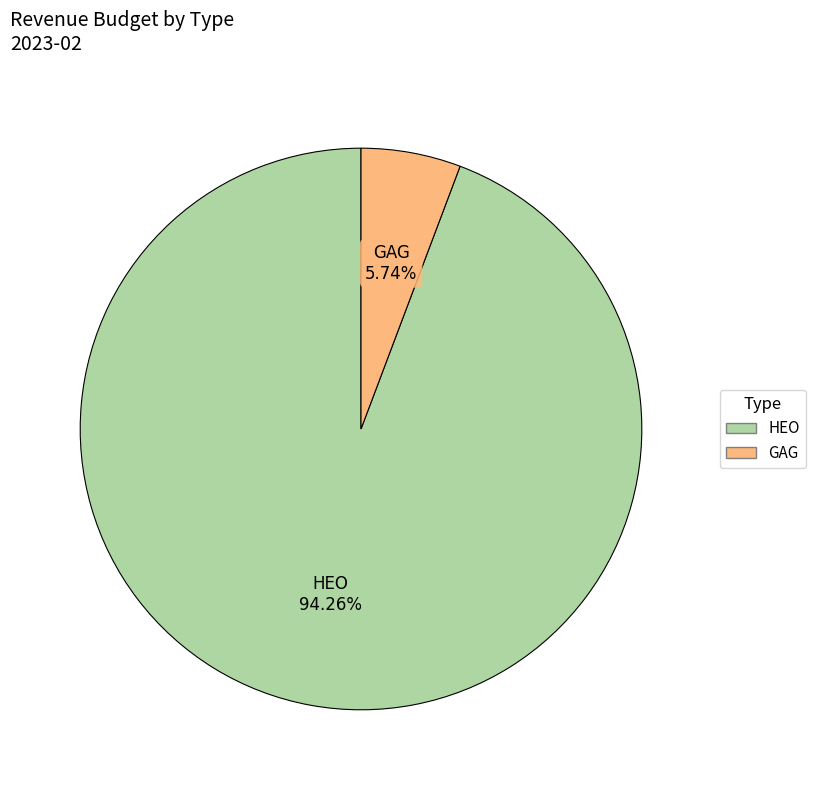

Is there any slice that represents more than half of the pie?

Yes